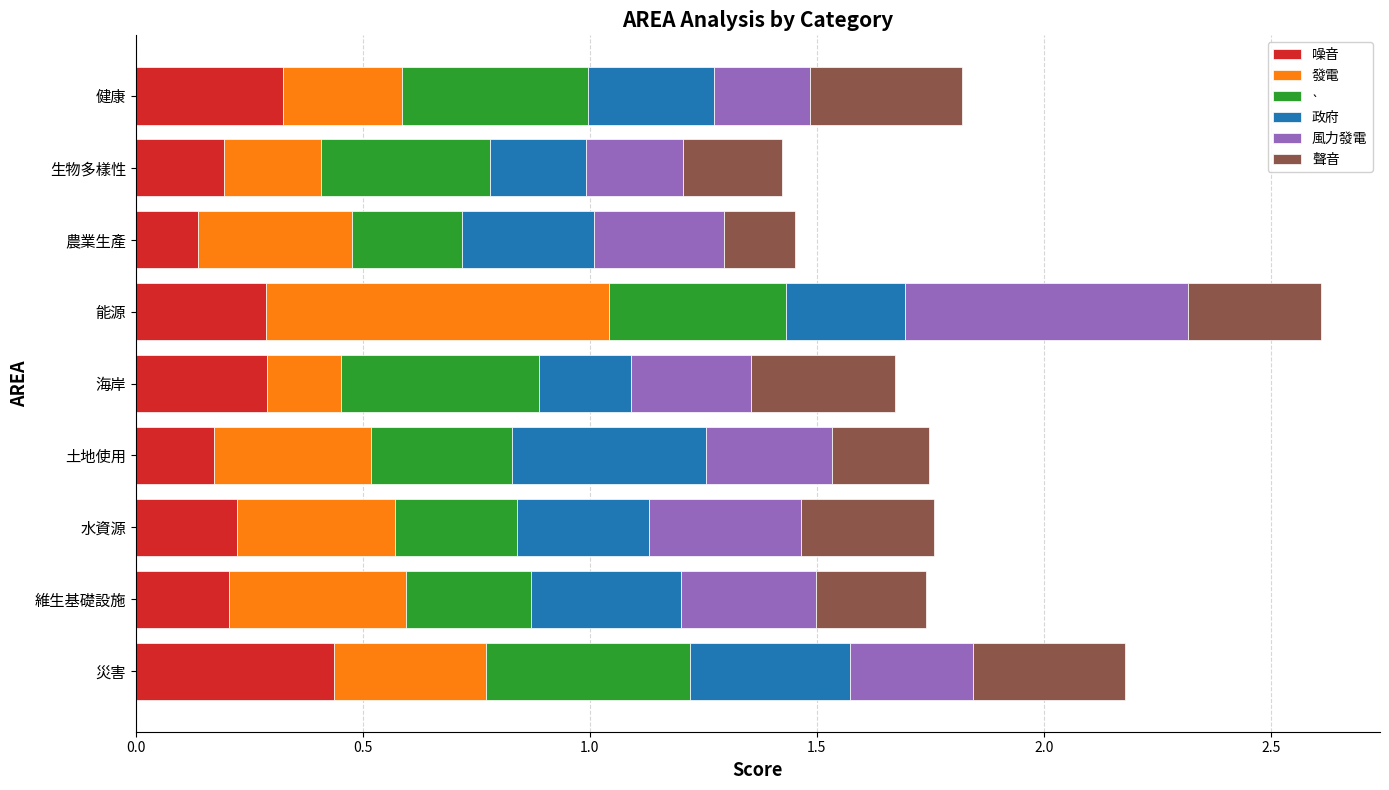

At which label does 噪音 reach its peak?

災害